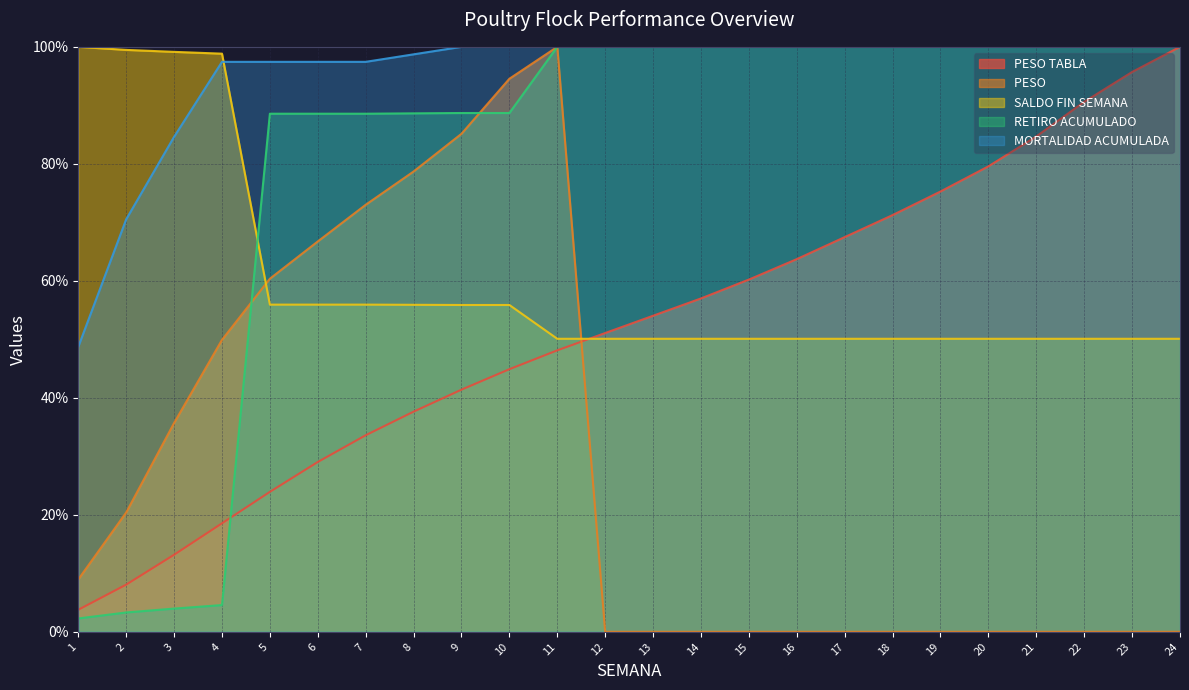

What is the difference between the highest and lowest values at 3?

95.2